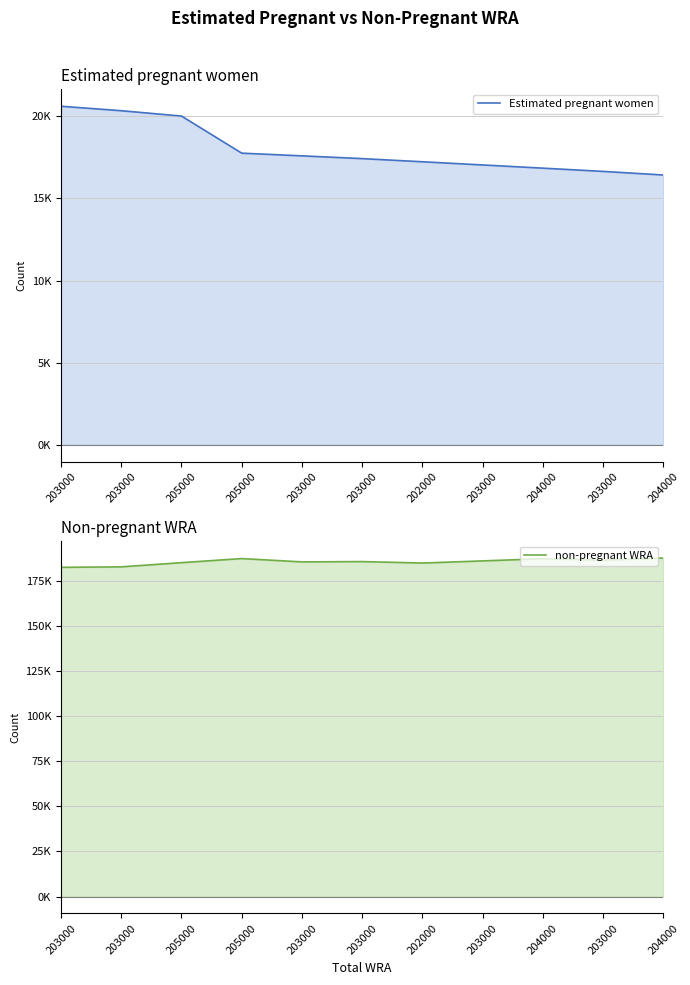

What is the average value of the non-pregnant WRA series?

185459.7